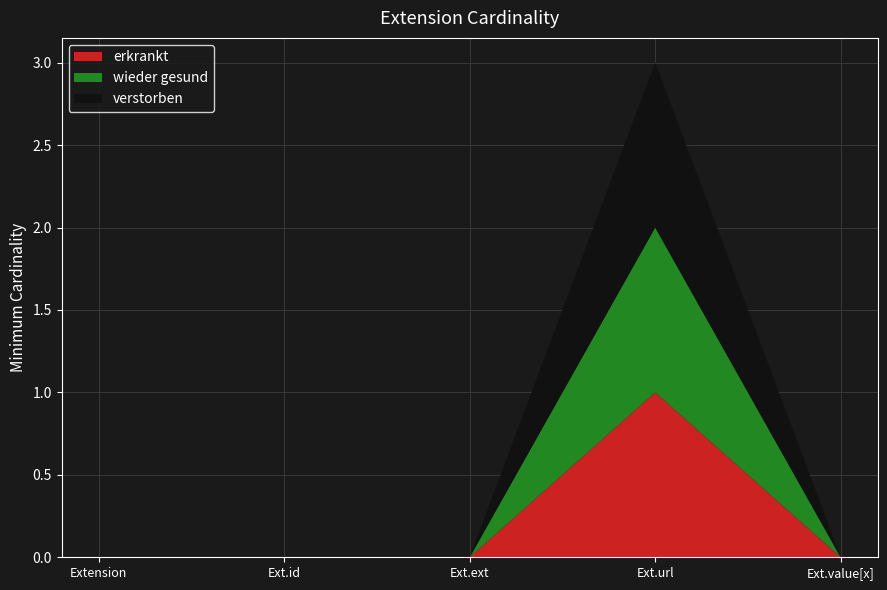

Reading right to left, list all the values displayed in this chart.

Min: 0	1	0	0	0
Base Min: 0	1	0	0	0